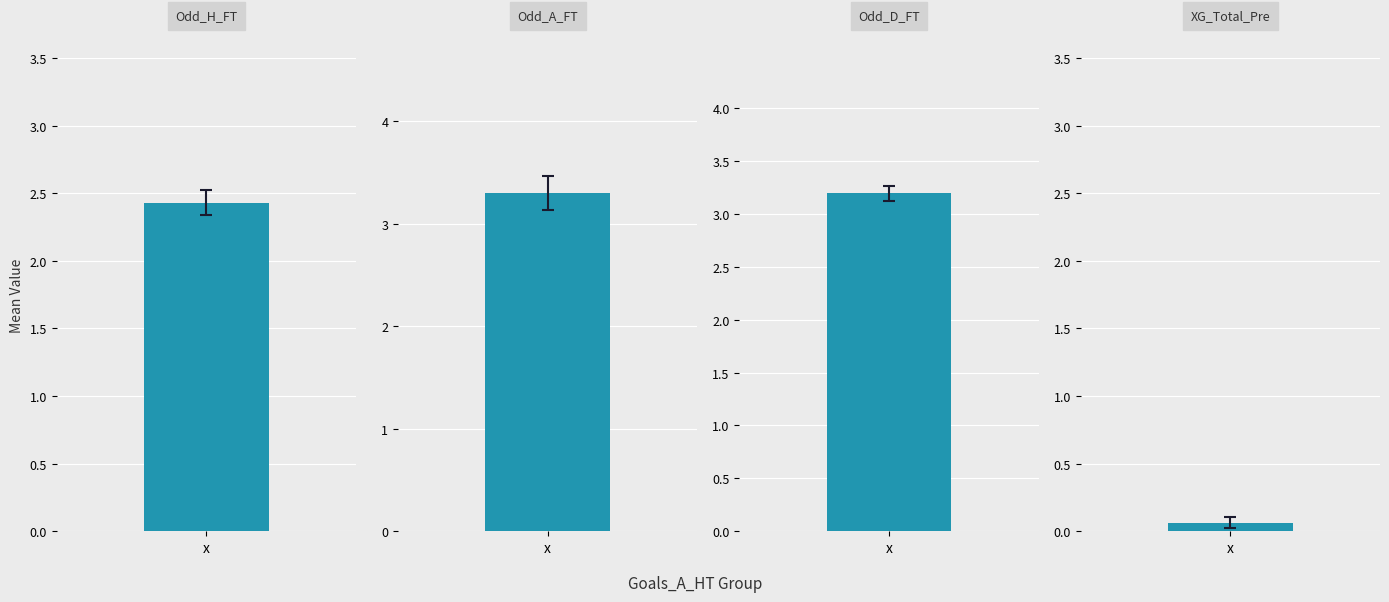

What are all the series names shown in the legend?

Odd_H_FT, Odd_A_FT, Odd_D_FT, XG_Total_Pre